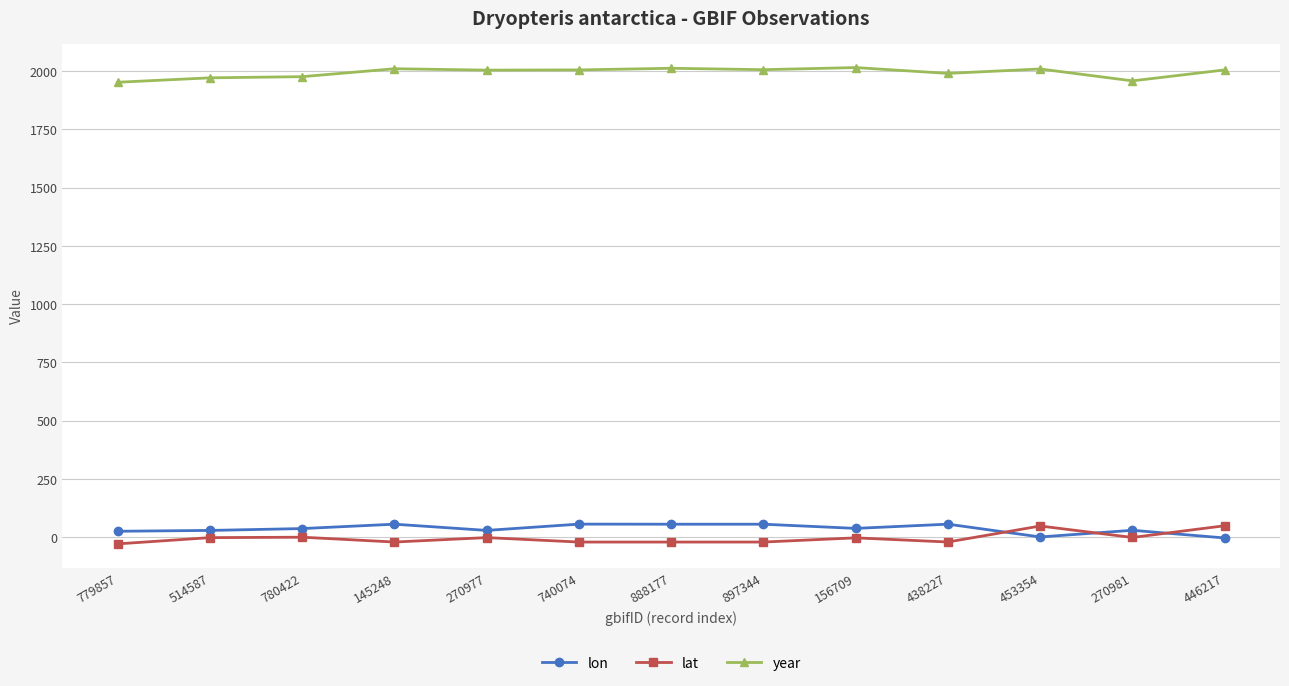

Where does the year series first go above 2005?

145248